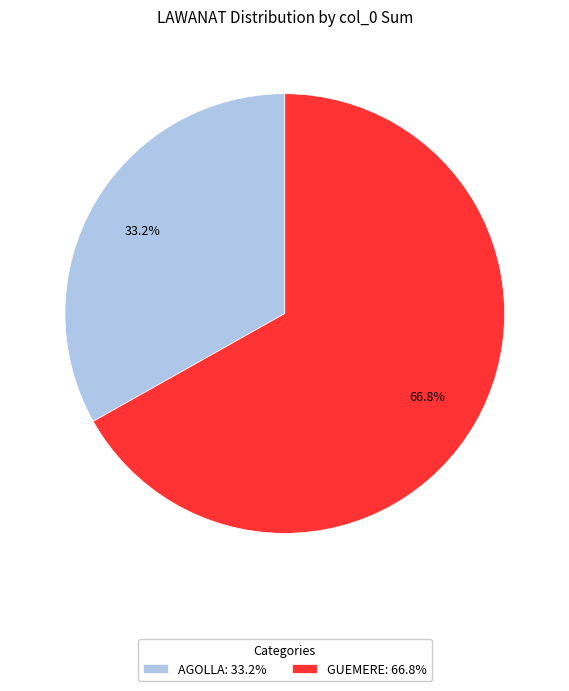

What is the largest slice in the pie chart?

GUEMERE: 66.8%